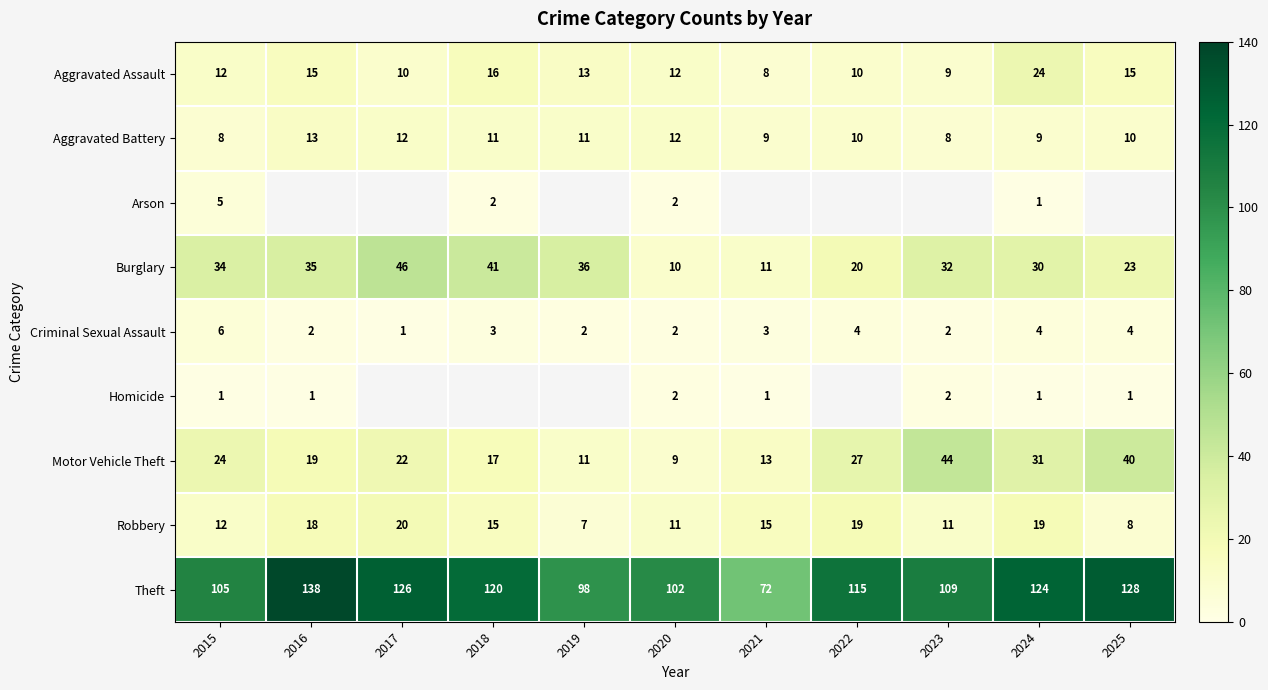

What is the smallest value displayed?

1.0